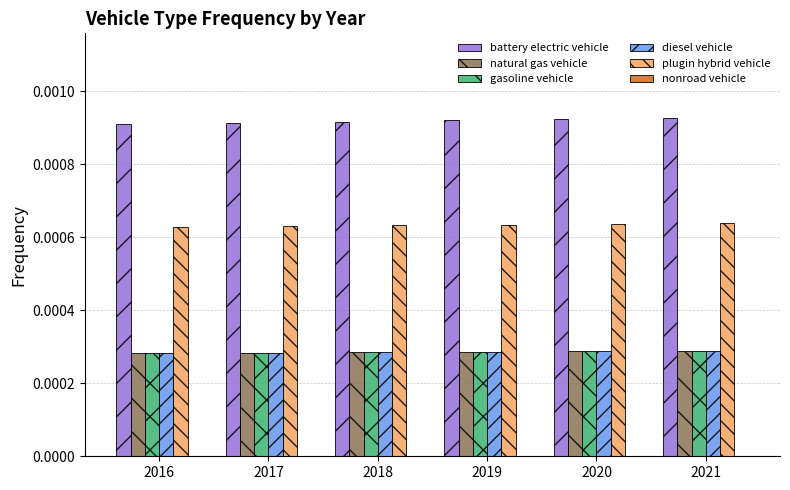

How many groups of bars are there?

6